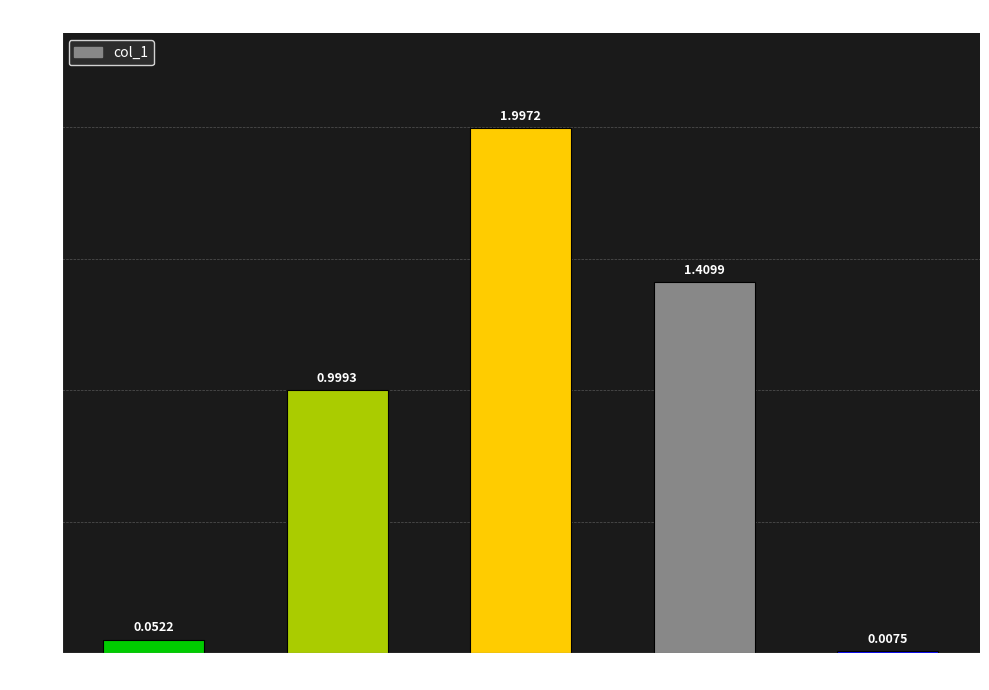

Where is the data nearest to the value 1?

MAPE